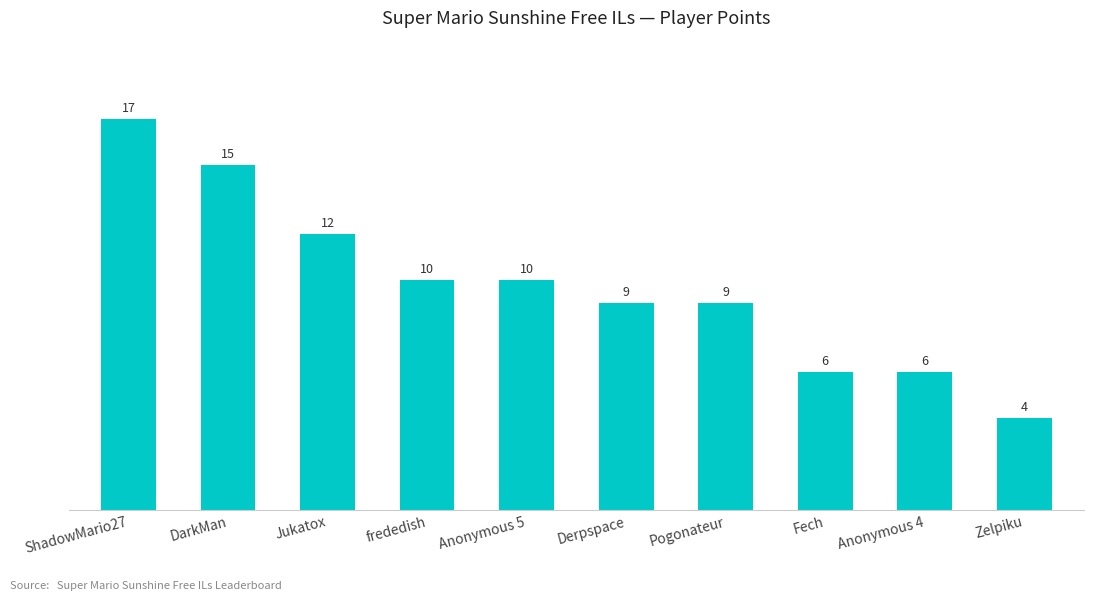

What value does the data have at DarkMan, to the nearest 10?

20